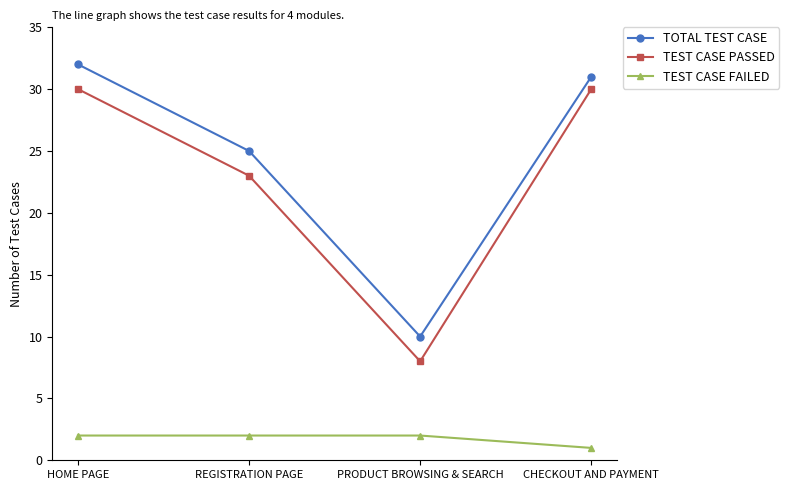

Reading right to left, list all the values displayed in this chart.

TOTAL TEST CASE: 31	10	25	32
TEST CASE PASSED: 30	8	23	30
TEST CASE FAILED: 1	2	2	2